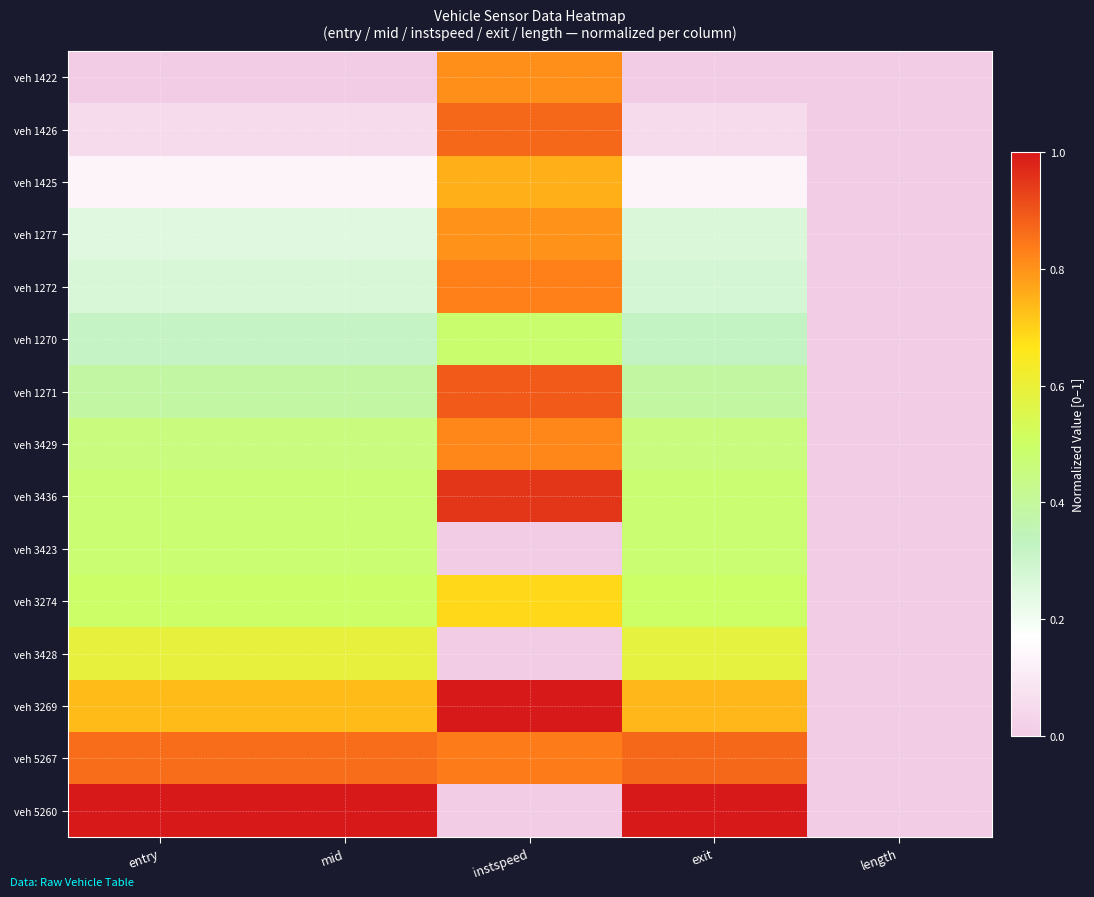

Rank the series by their maximum value, from highest to lowest.

veh 3269, veh 5260, veh 3436, veh 1271, veh 1426, veh 5267, veh 1272, veh 3429, veh 1422, veh 1277, veh 1425, veh 3274, veh 3428, veh 1270, veh 3423